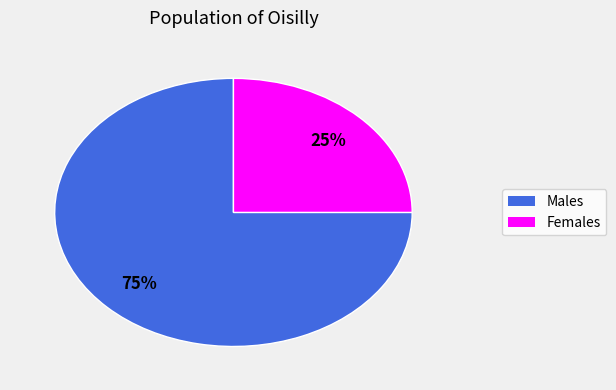

To the nearest percent, what is the difference between the largest and smallest slice percentages?

50%